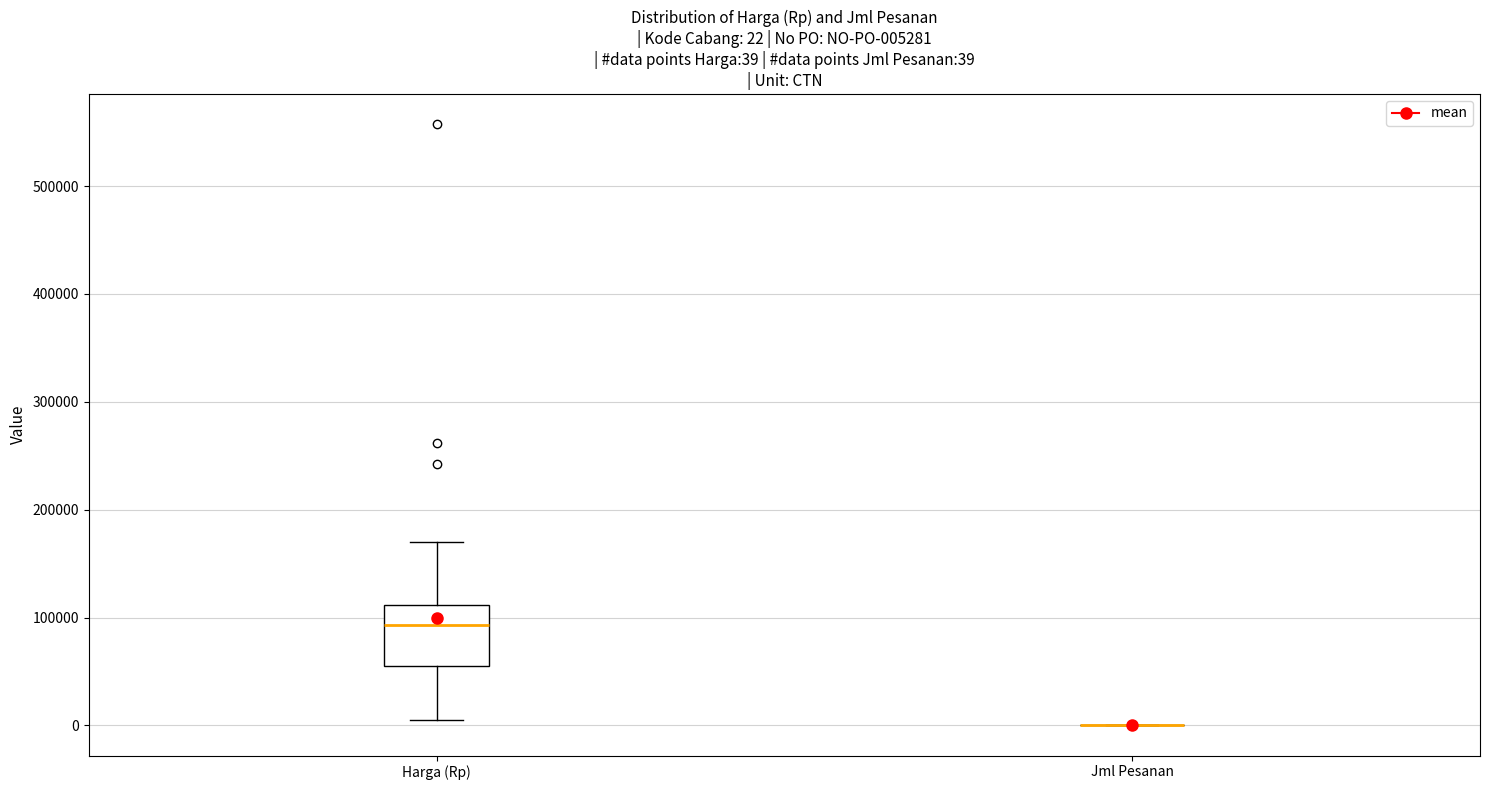

Which box is the tallest, from its lower edge to its upper edge?

Harga (Rp)